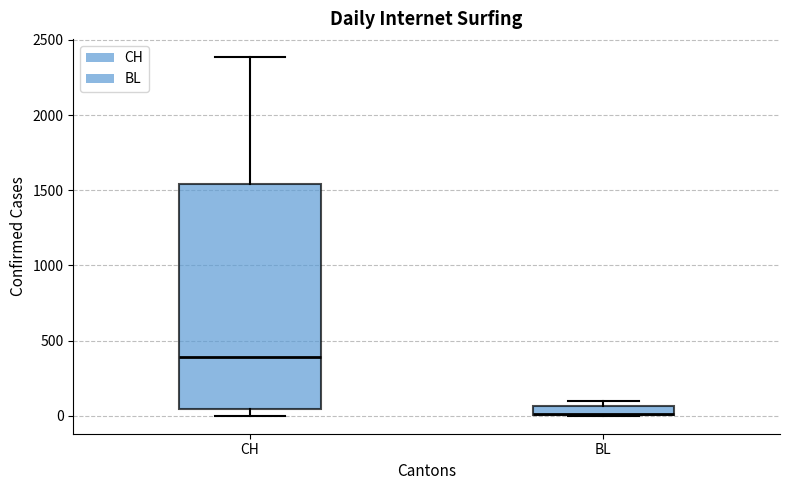

Where is the lower edge of the box for CH on the y-axis? The values are not printed on the chart, so give them approximately, as read against the axis.

50